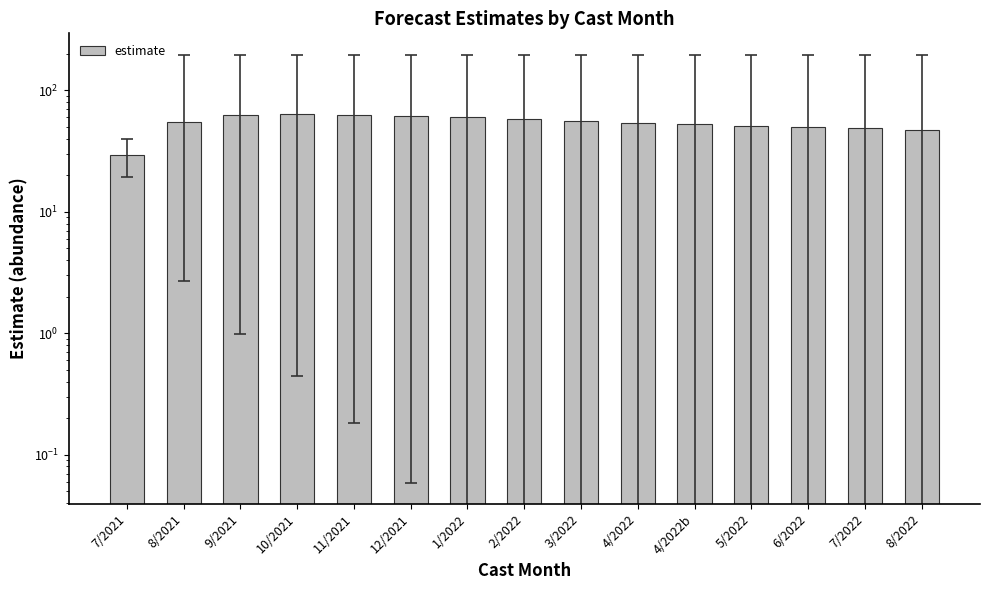

List the labels in order of value, largest first.

10/2021, 11/2021, 9/2021, 12/2021, 1/2022, 2/2022, 3/2022, 8/2021, 4/2022, 4/2022b, 5/2022, 6/2022, 7/2022, 8/2022, 7/2021